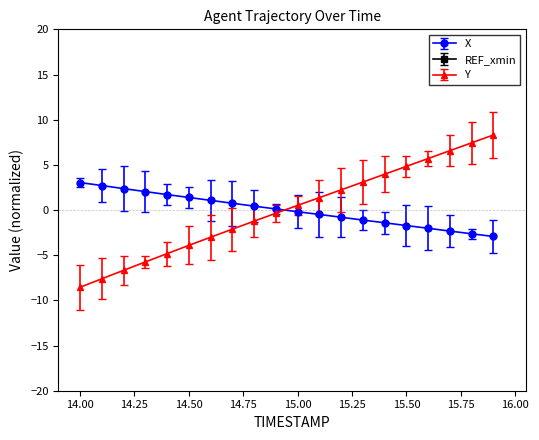

True or false: X and Y intersect in this chart.

True